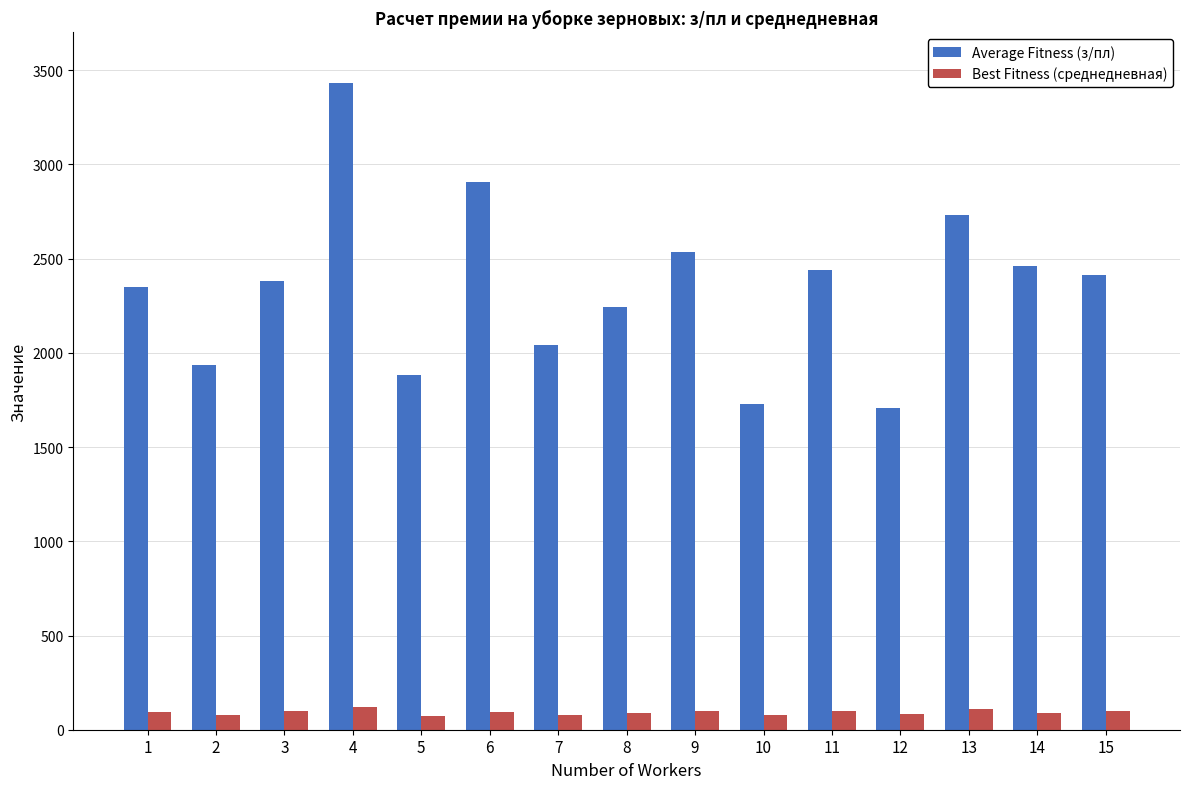

Does the chart contain stacked bars?

No